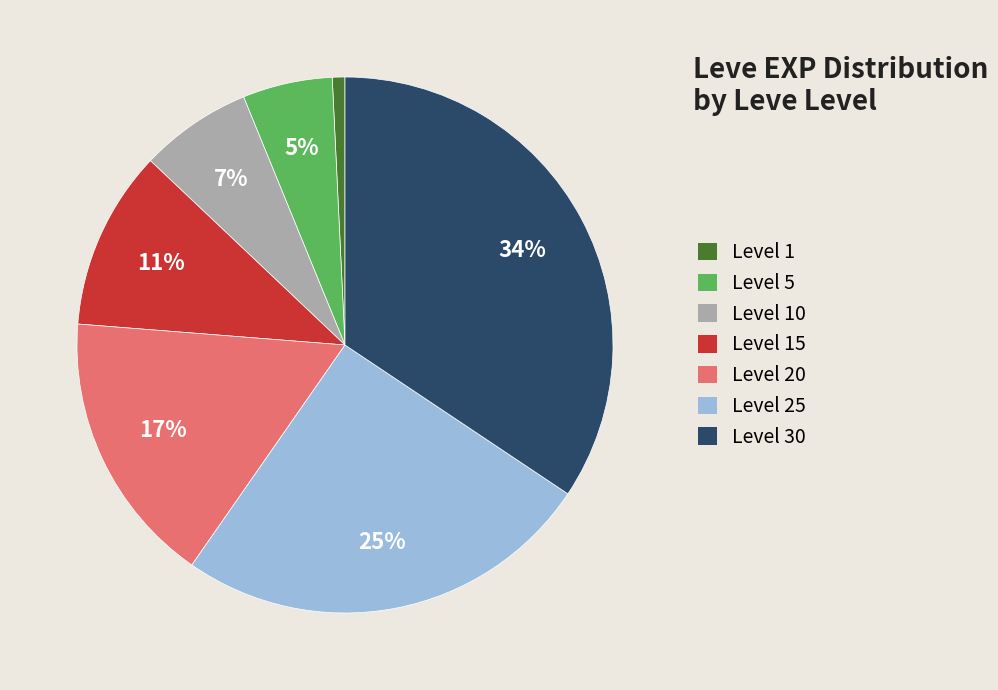

Count the number of slices in the pie.

7